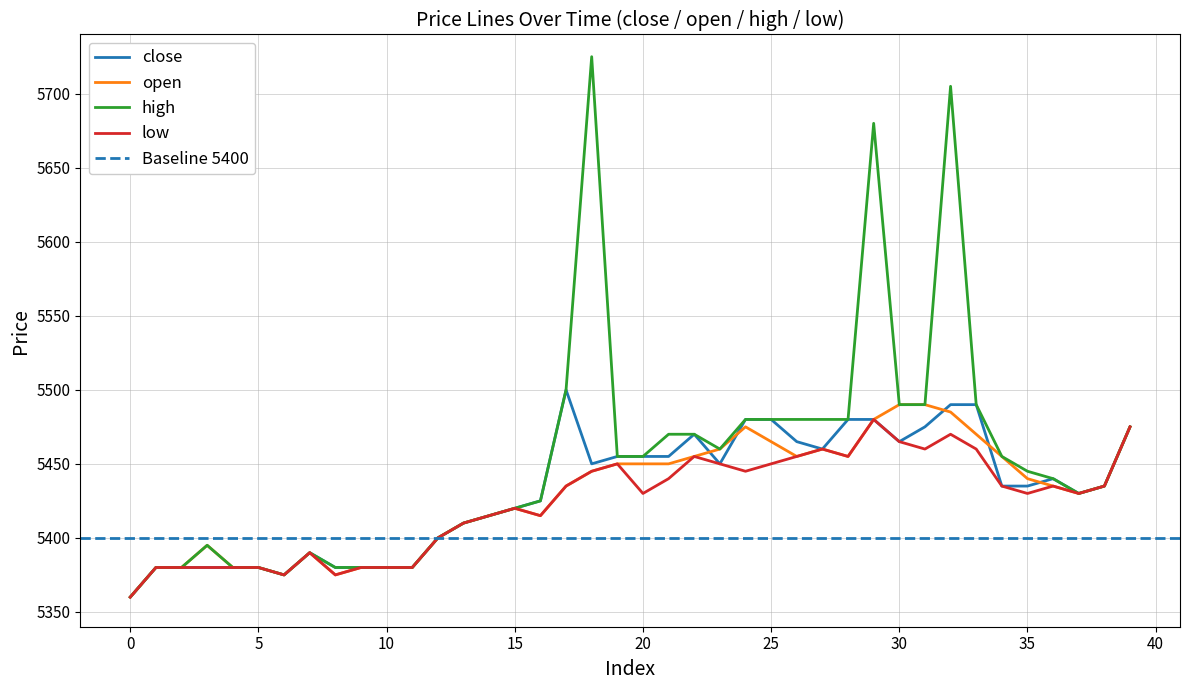

What is the total value across all series at 11?

21520